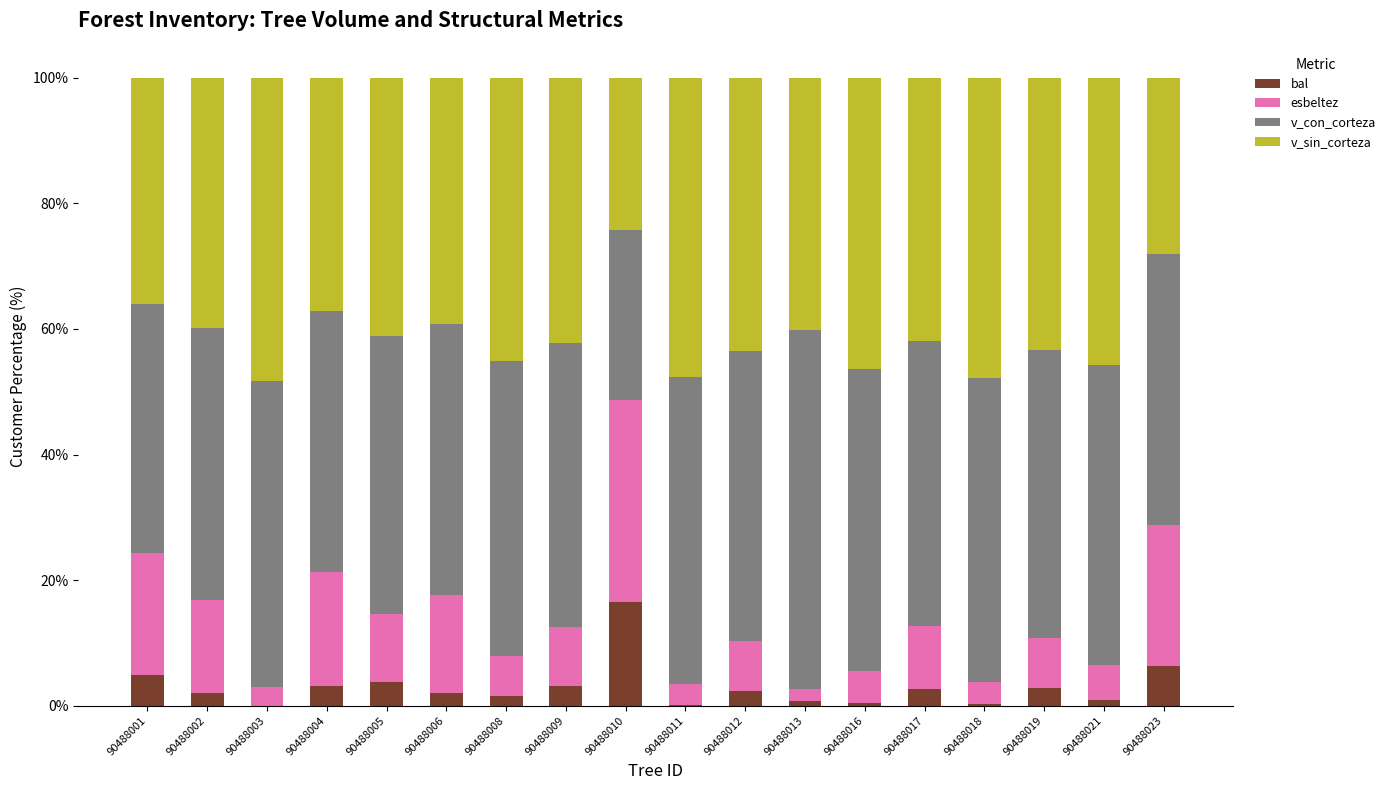

What are all the series names shown in the legend?

bal, esbeltez, v_con_corteza, v_sin_corteza